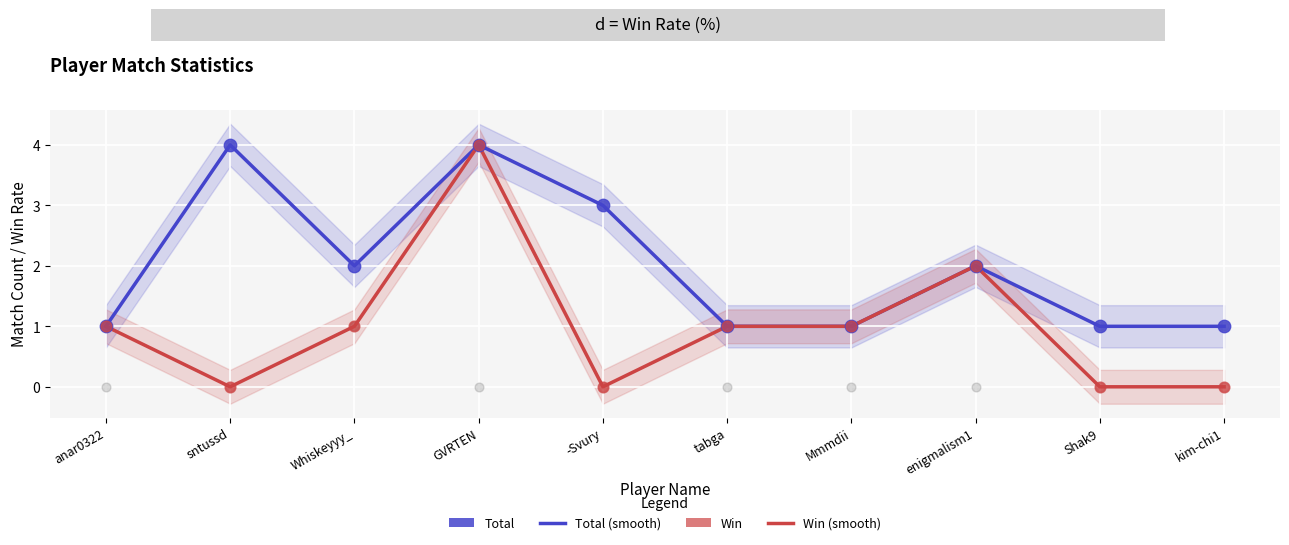

Which series contains the lowest Y value?

Win (smooth)